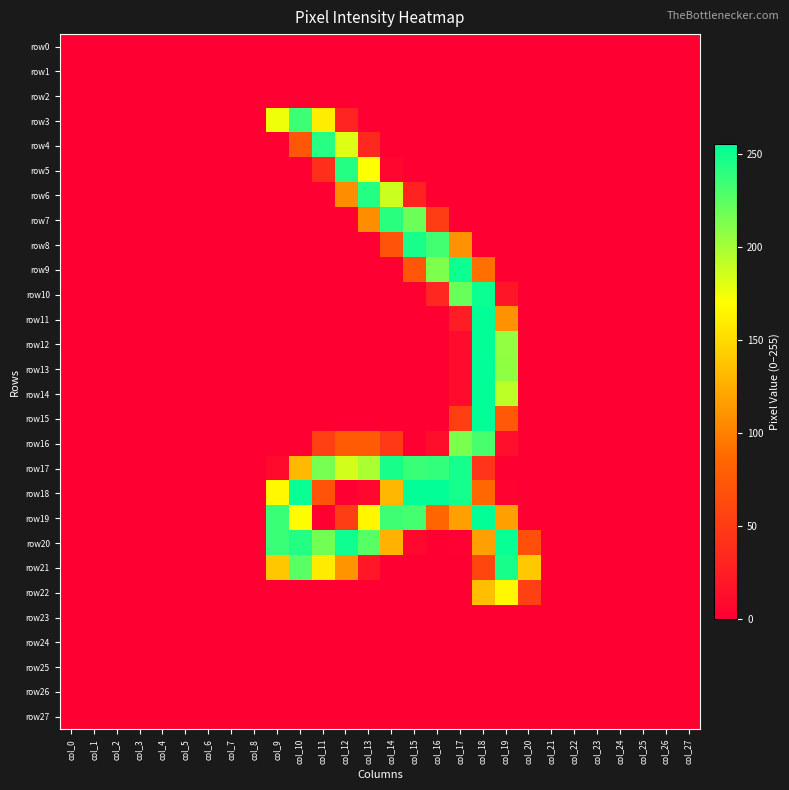

Which series has the largest total across all categories?

row17